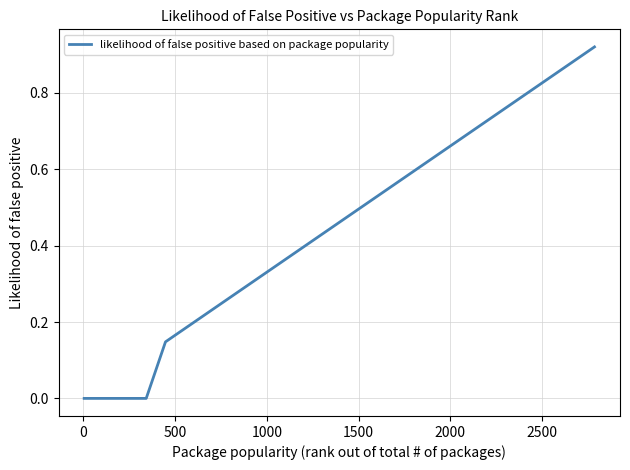

How many lines are shown in the chart?

1